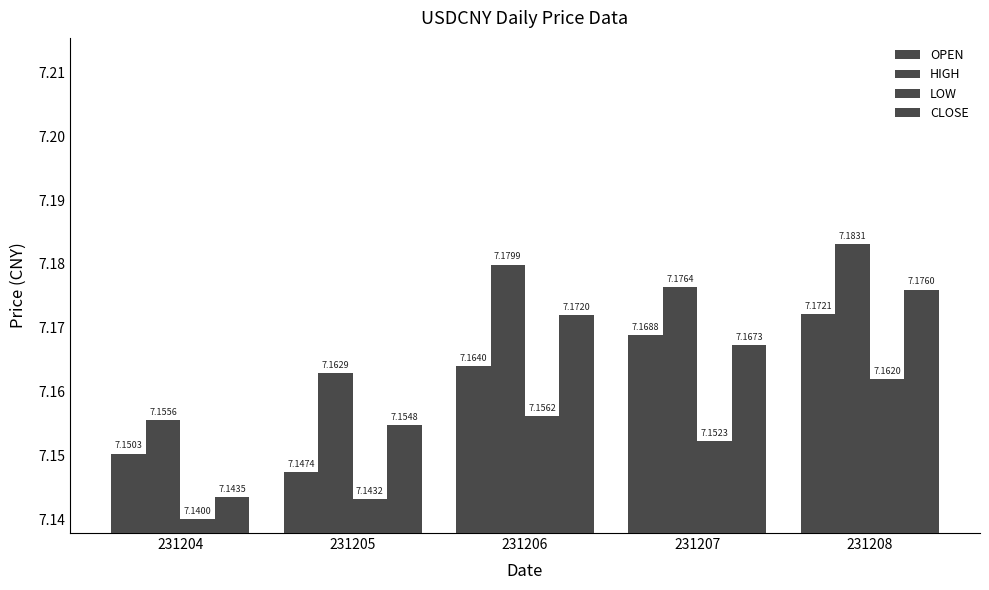

How many bars are there in each group?

4